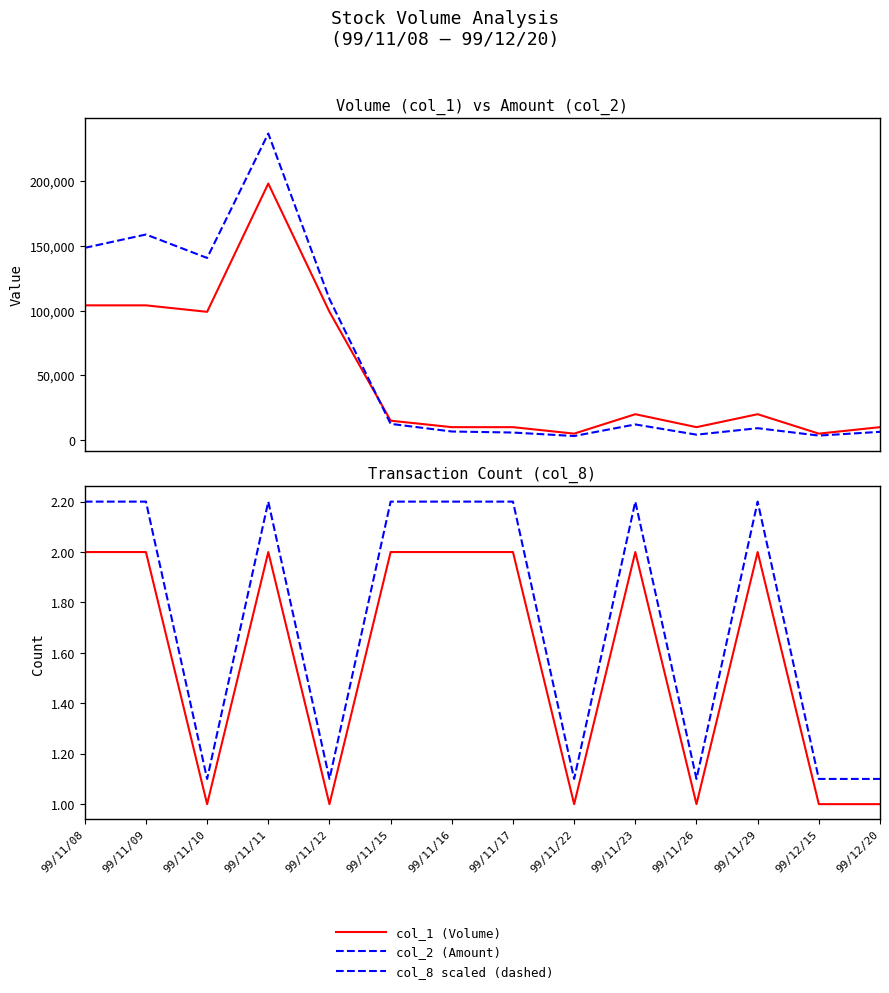

What is the highest value of the col_1 (Volume) series?

198000.0